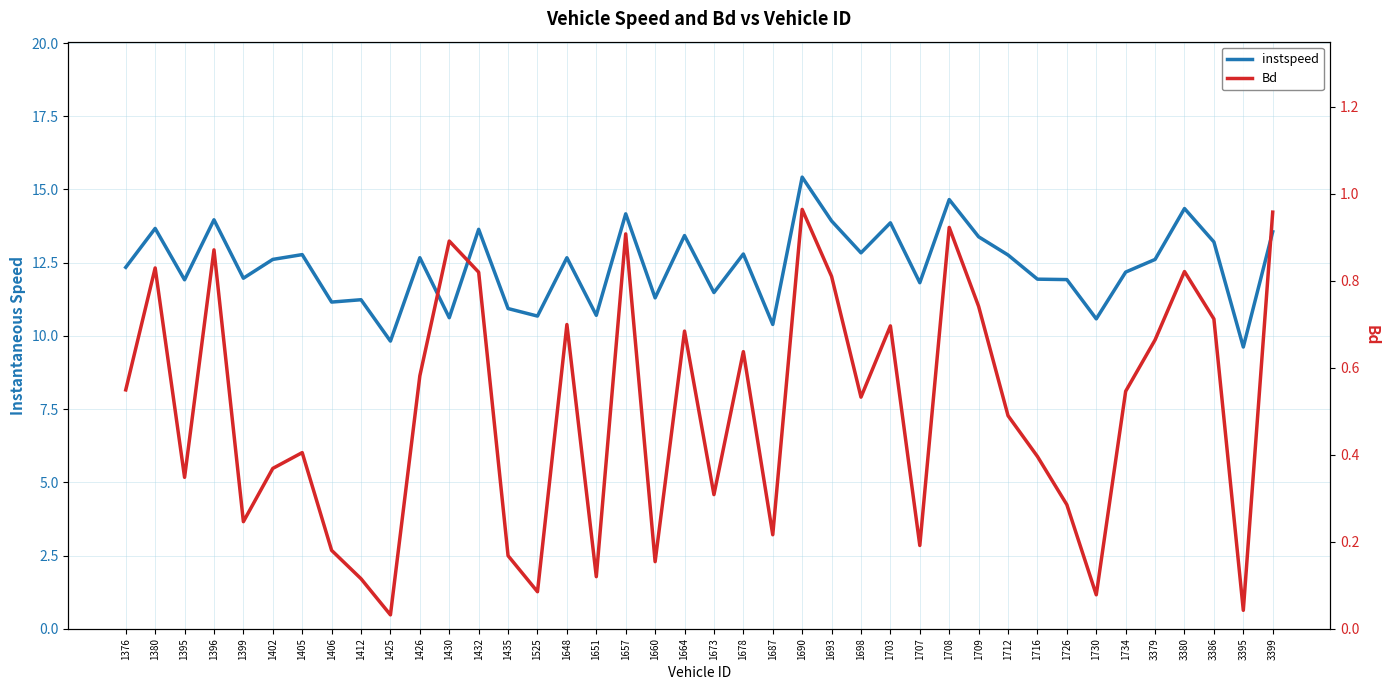

Reading left to right, transcribe all the data shown in this chart.

instspeed: 1376=12.3	1380=13.7	1395=11.9	1396=14.0	1399=12.0	1402=12.6	1405=12.8	1406=11.2	1412=11.2	1425=9.8	1426=12.7	1430=10.6	1432=13.6	1435=10.9	1525=10.7	1648=12.7	1651=10.7	1657=14.2	1660=11.3	1664=13.4	1673=11.5	1678=12.8	1687=10.4	1690=15.4	1693=13.9	1698=12.8	1703=13.9	1707=11.8	1708=14.7	1709=13.4	1712=12.8	1716=11.9	1726=11.9	1730=10.6	1734=12.2	3379=12.6	3380=14.3	3386=13.2	3395=9.6	3399=13.6
Bd: 1376=0.5	1380=0.8	1395=0.3	1396=0.9	1399=0.2	1402=0.4	1405=0.4	1406=0.2	1412=0.1	1425=0.0	1426=0.6	1430=0.9	1432=0.8	1435=0.2	1525=0.1	1648=0.7	1651=0.1	1657=0.9	1660=0.2	1664=0.7	1673=0.3	1678=0.6	1687=0.2	1690=1.0	1693=0.8	1698=0.5	1703=0.7	1707=0.2	1708=0.9	1709=0.7	1712=0.5	1716=0.4	1726=0.3	1730=0.1	1734=0.5	3379=0.7	3380=0.8	3386=0.7	3395=0.0	3399=1.0